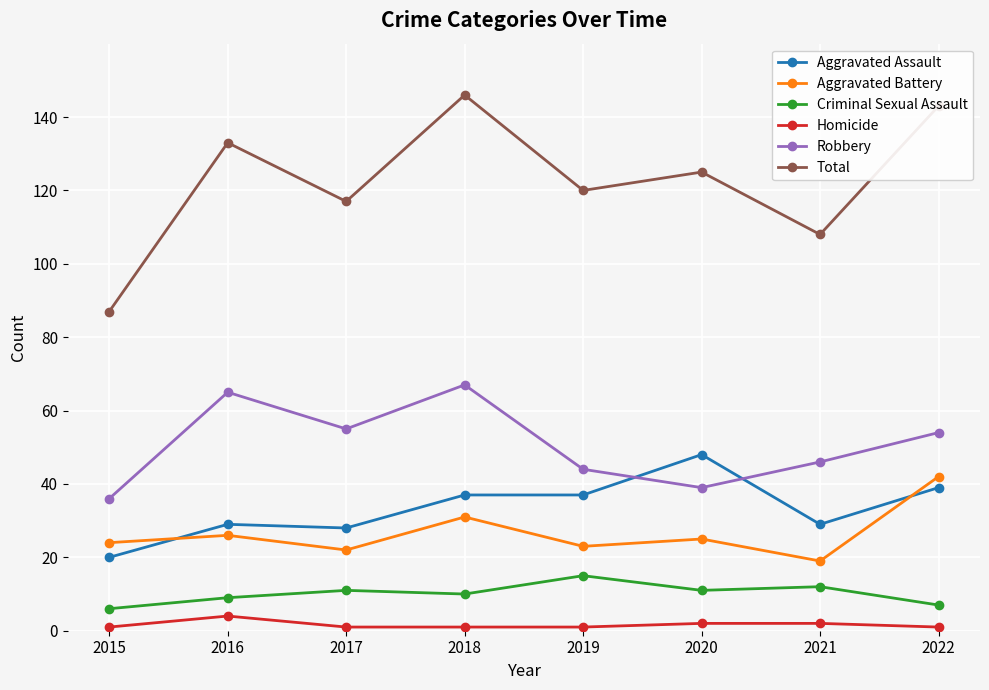

Reading right to left, what are all the values shown in this chart?

Aggravated Assault: 39	29	48	37	37	28	29	20
Aggravated Battery: 42	19	25	23	31	22	26	24
Criminal Sexual Assault: 7	12	11	15	10	11	9	6
Homicide: 1	2	2	1	1	1	4	1
Robbery: 54	46	39	44	67	55	65	36
Total: 143	108	125	120	146	117	133	87